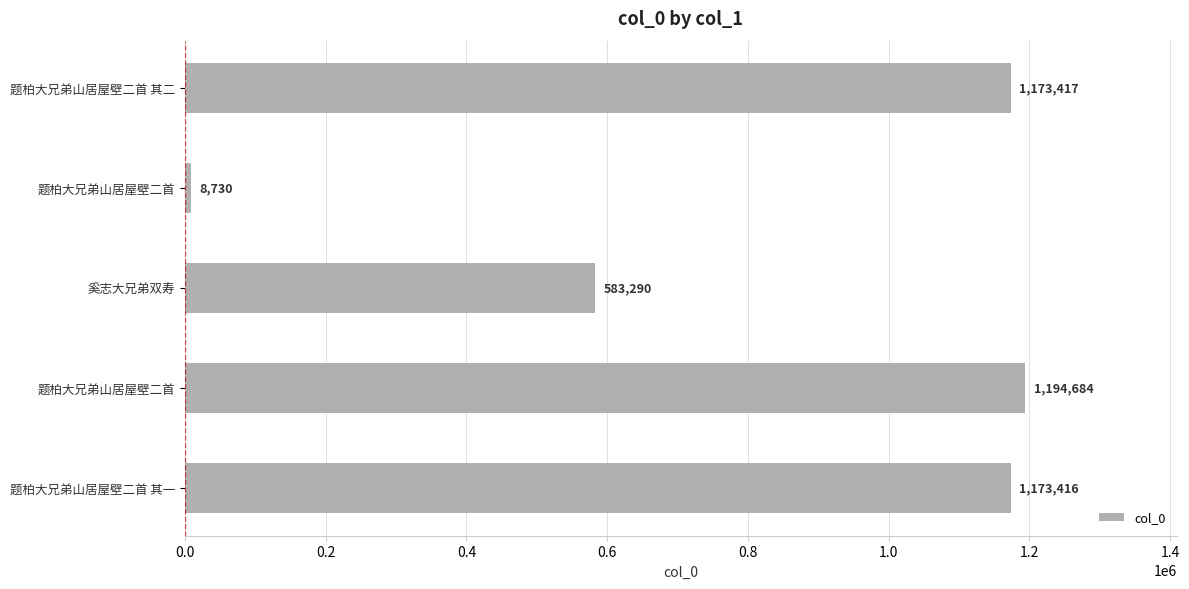

What is the greatest value displayed?

1194684